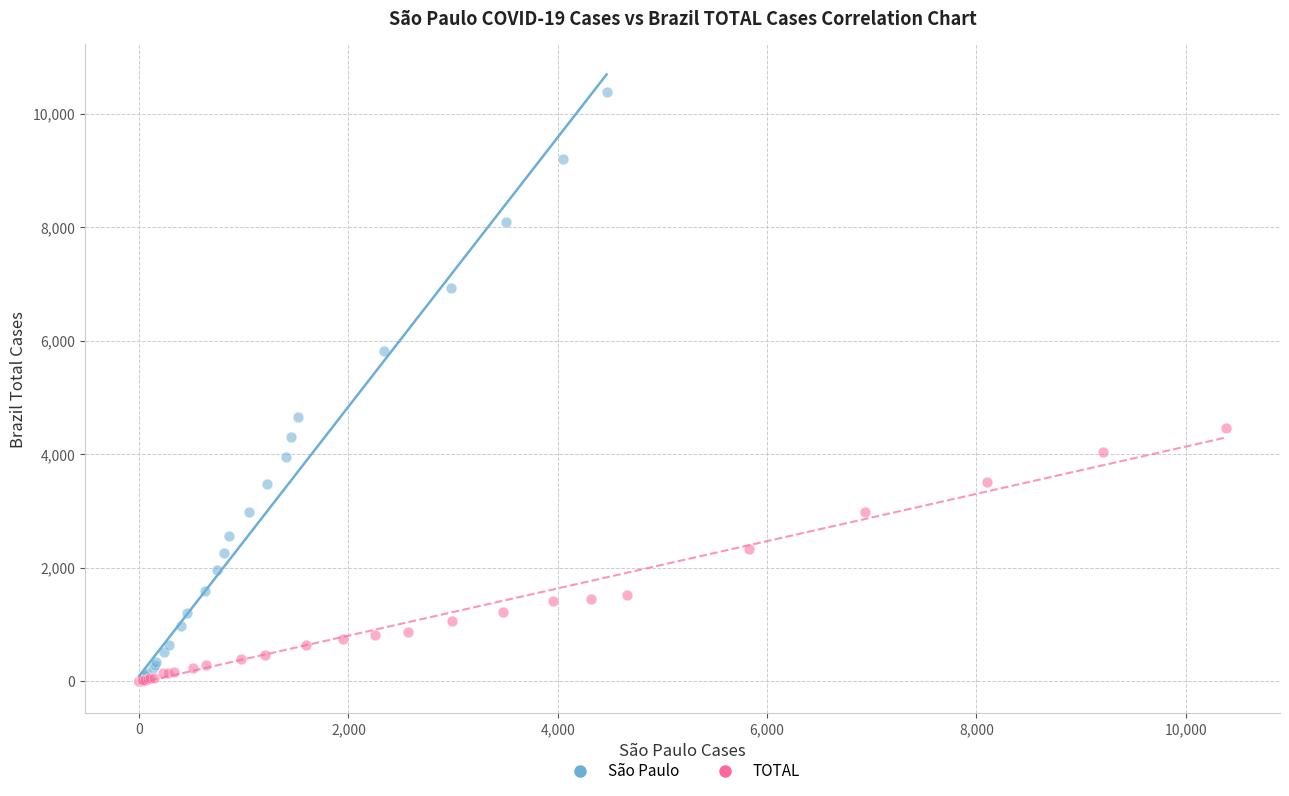

Which series reaches the maximum Y coordinate?

São Paulo